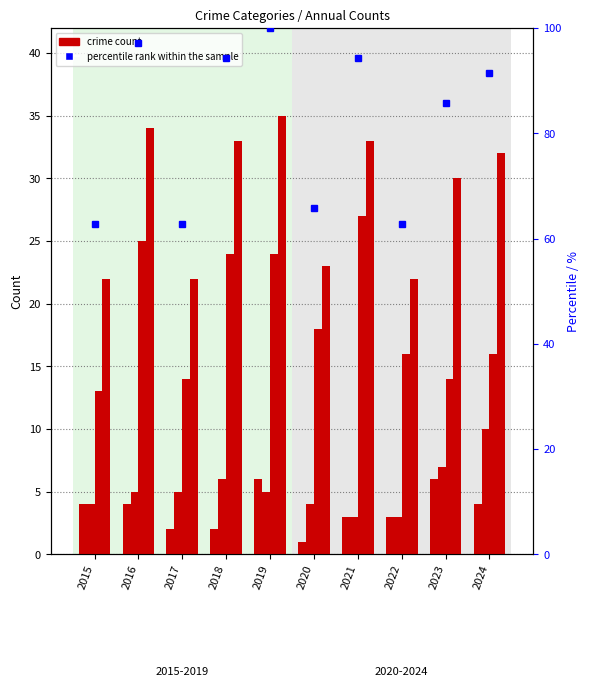

Where is Robbery nearest to the value 20?

2020